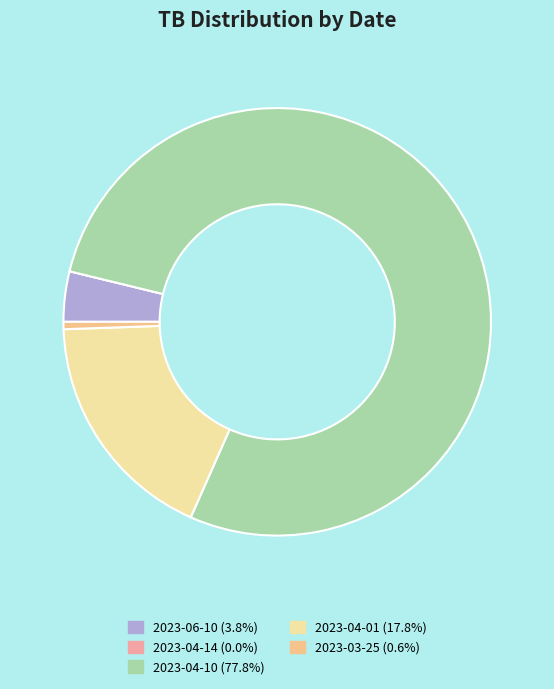

Does 2023-03-25 represent more than half of the total?

No